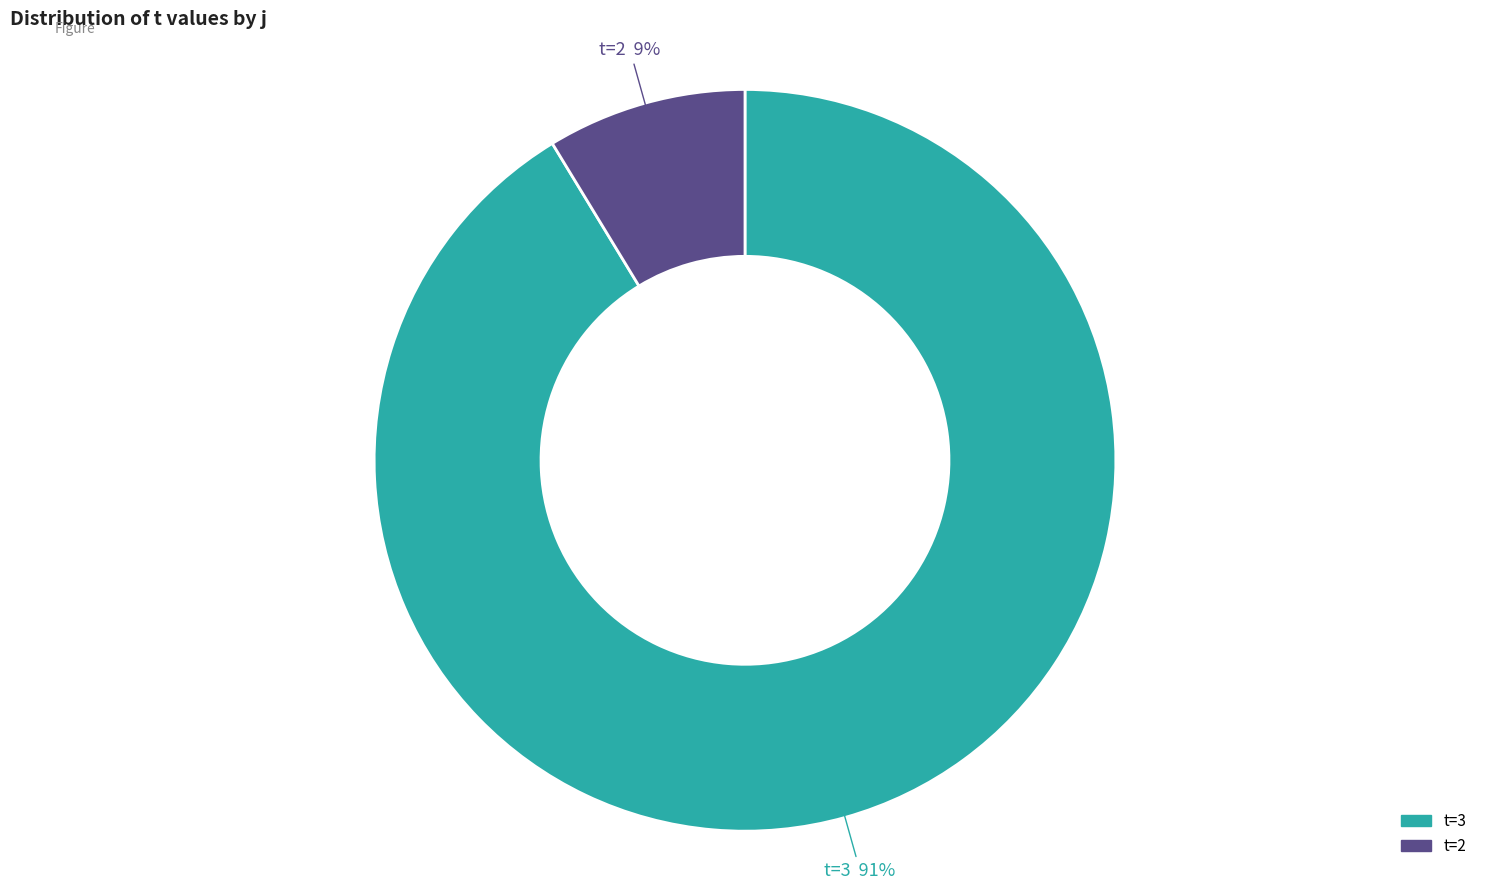

Is there a majority slice in this chart?

Yes